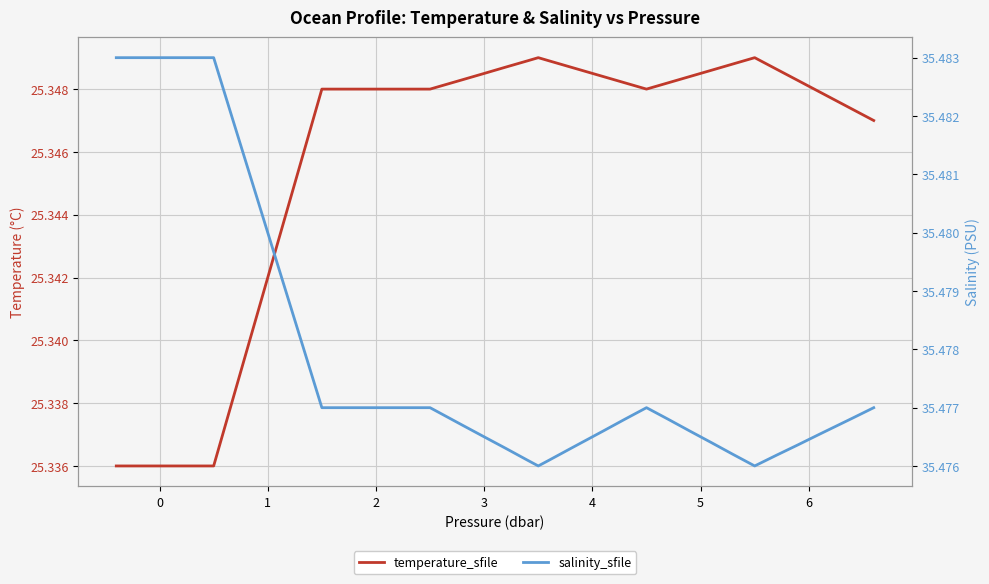

In salinity_sfile, how many points are lower than both neighbors (excluding endpoints)?

2